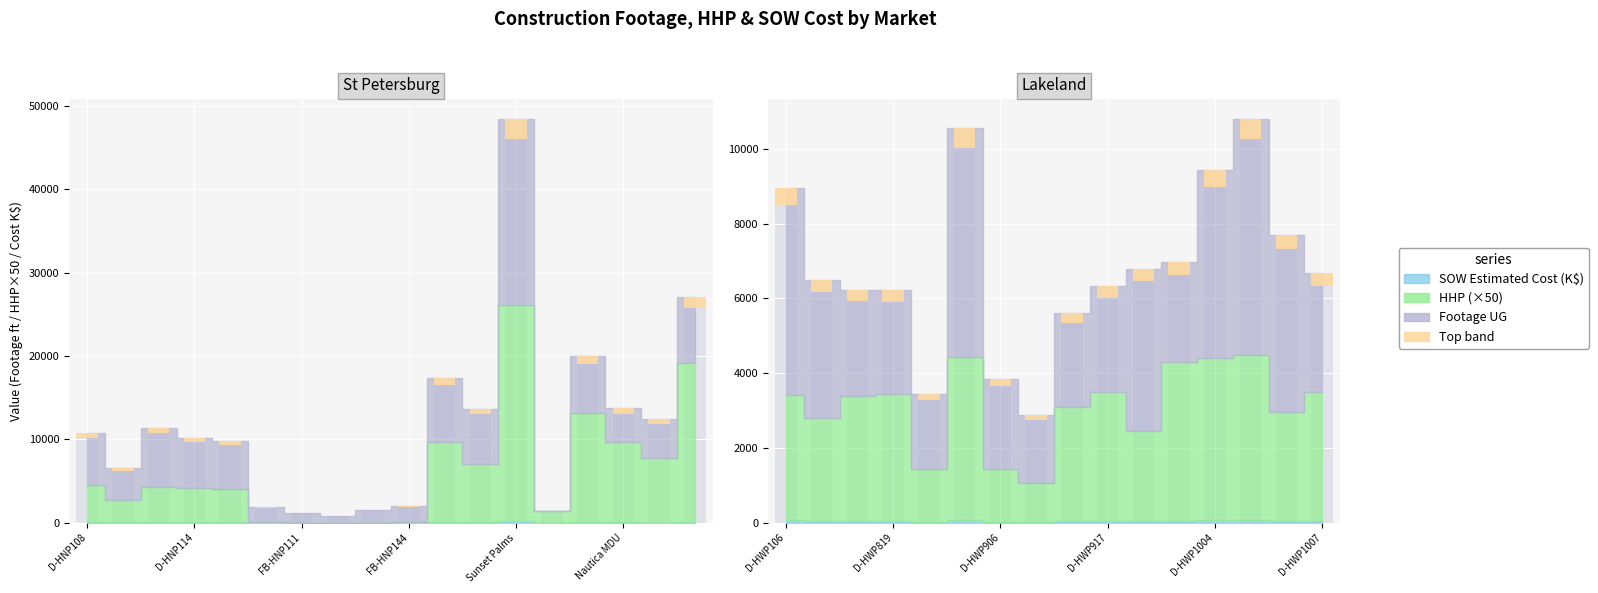

The value at D-HWP1004 is 96.3. True or false?

False